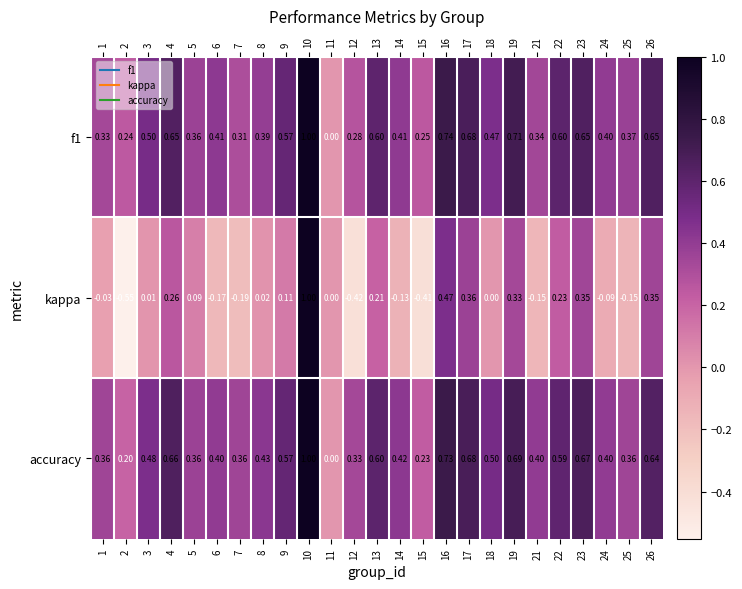

Which series has the widest spread of values?

kappa